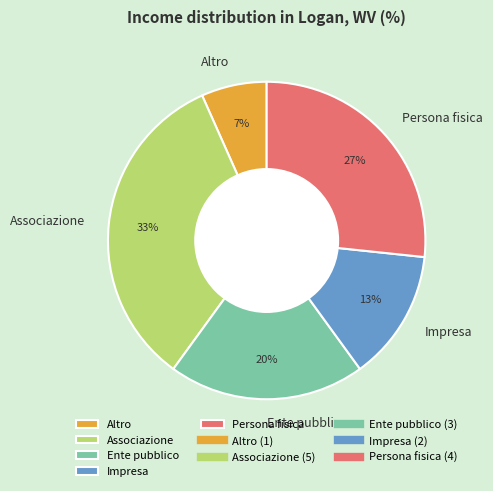

Does Impresa account for over 50% of the chart?

No